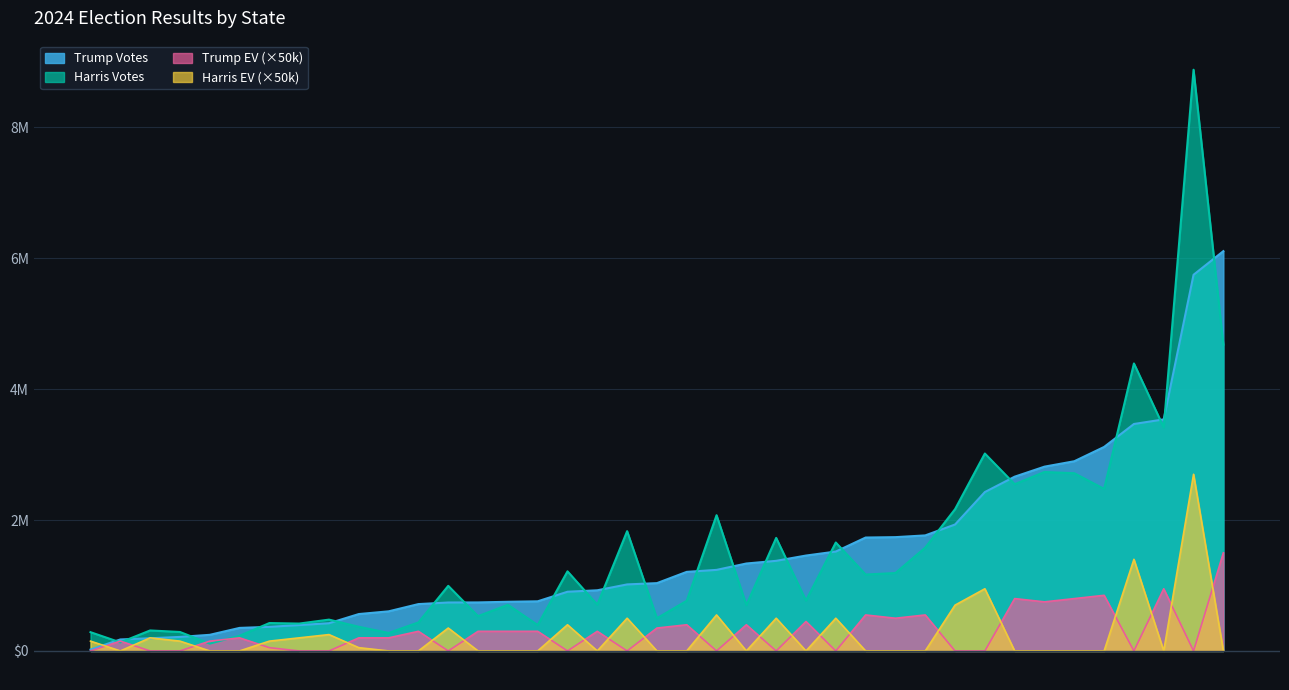

The value of Trump EV at Nebraska is 4. True or false?

True